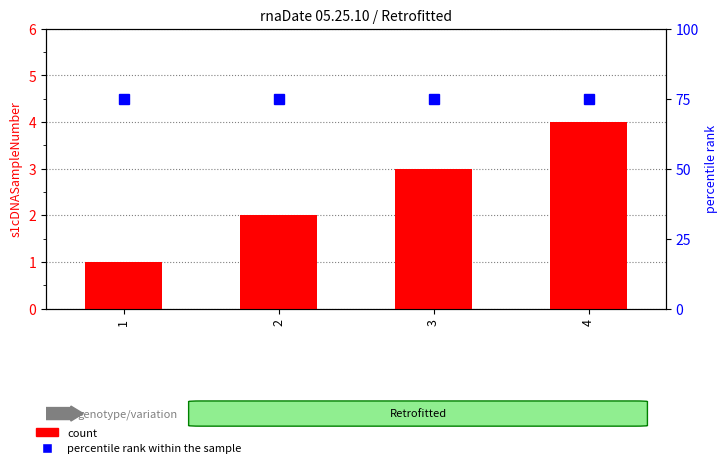

What are all the series names shown in the legend?

count, percentile rank within the sample